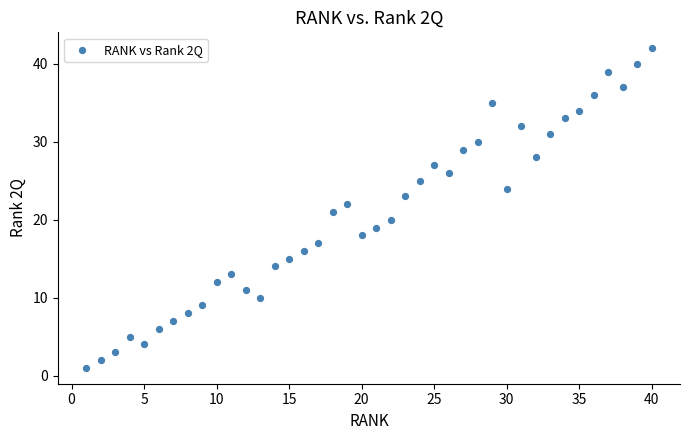

What is the range of X values (max minus min)?

39